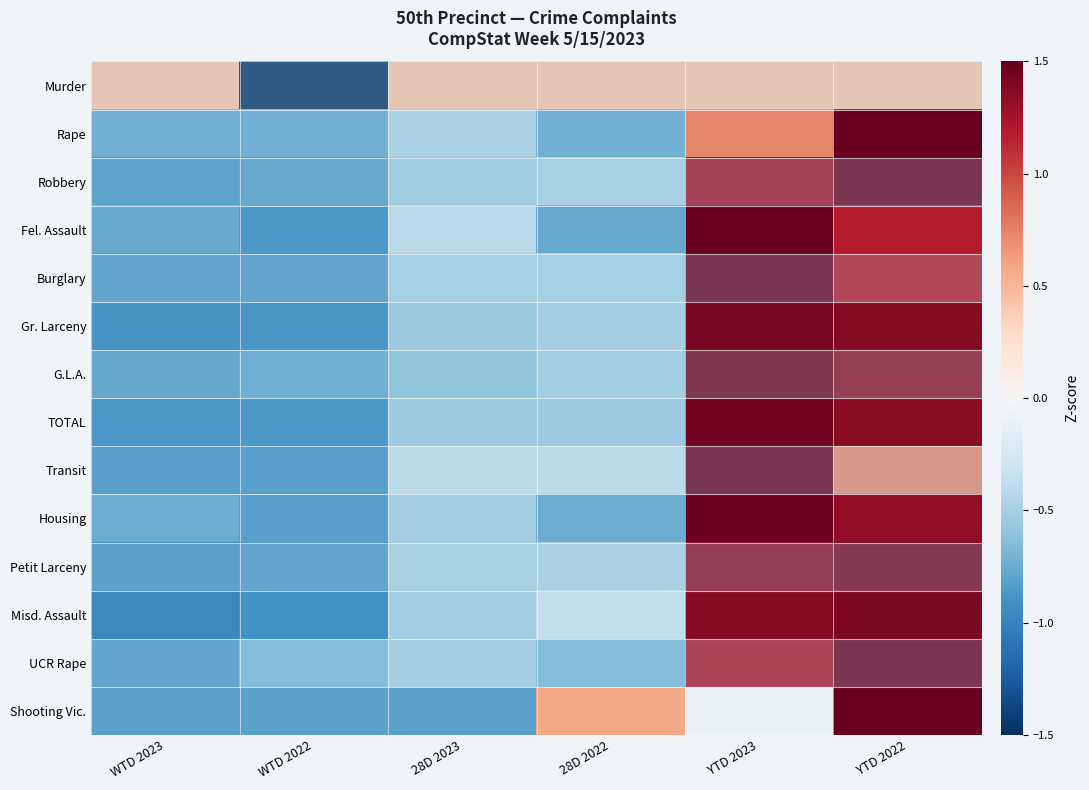

How many series are shown in this chart?

14